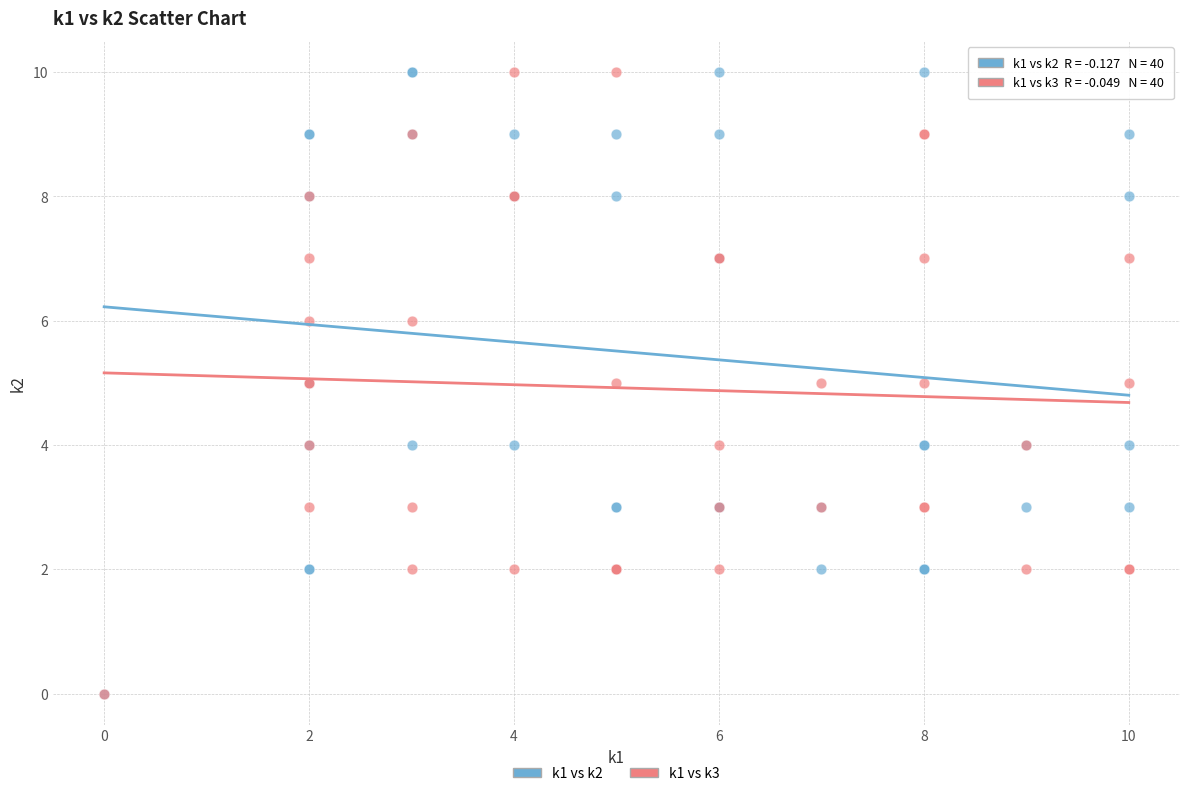

What are all the series names shown in the legend?

k1 vs k2, k1 vs k3